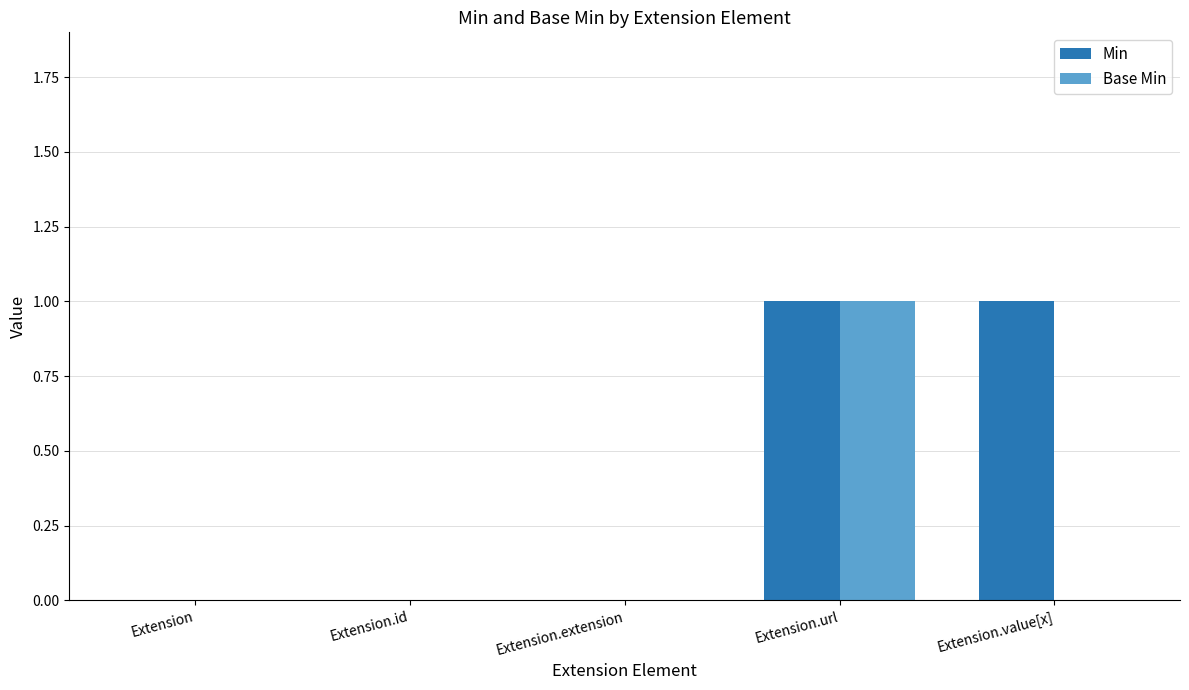

Is it true that Min equals 0 at Extension?

True